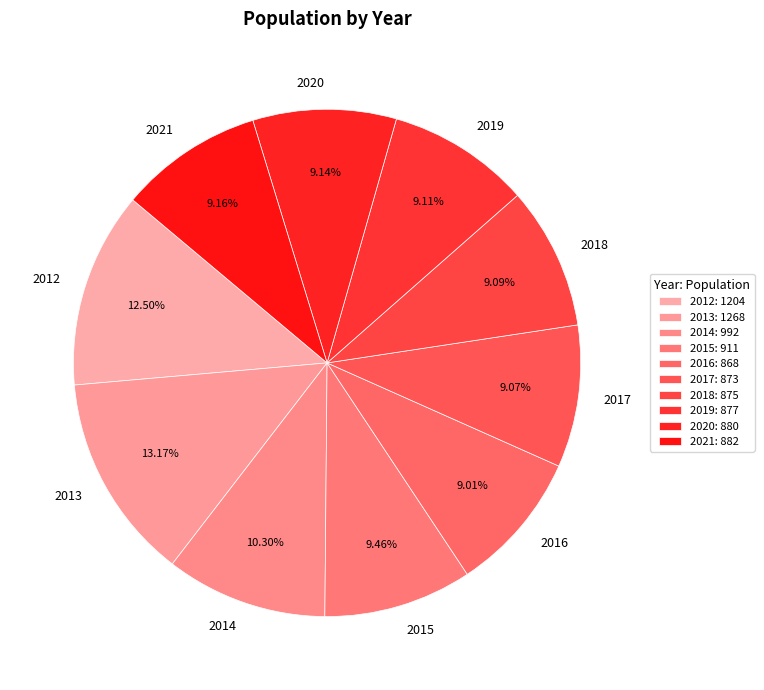

To the nearest percent, what is the combined percentage of 2019 and 2017?

18%